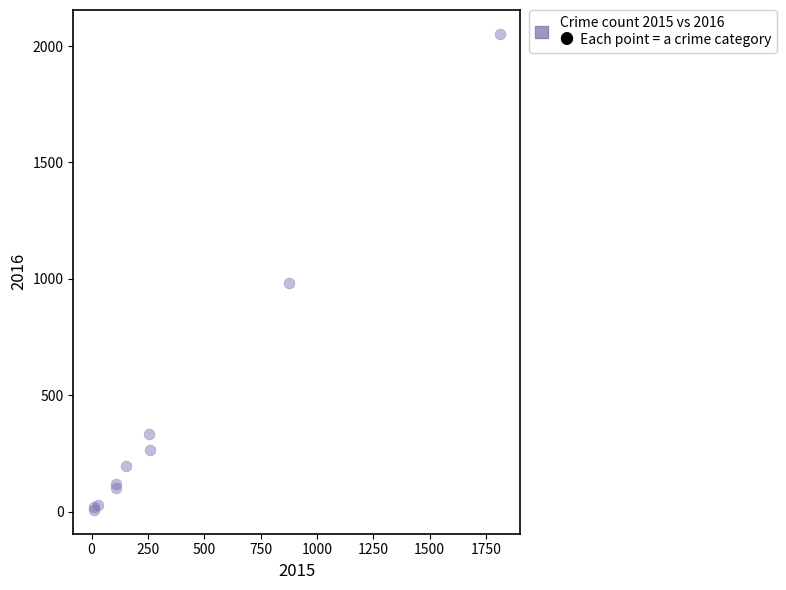

What Y value in the scatter plot is closest to 1030?

984